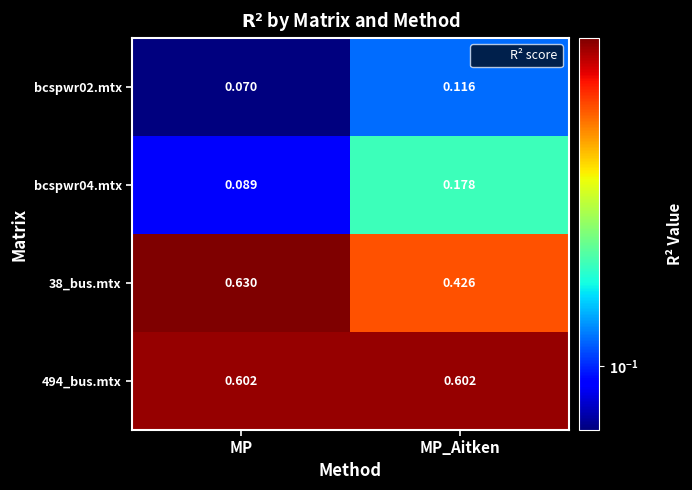

List the series in order of their peak value, lowest first.

bcspwr02.mtx, bcspwr04.mtx, 494_bus.mtx, 38_bus.mtx